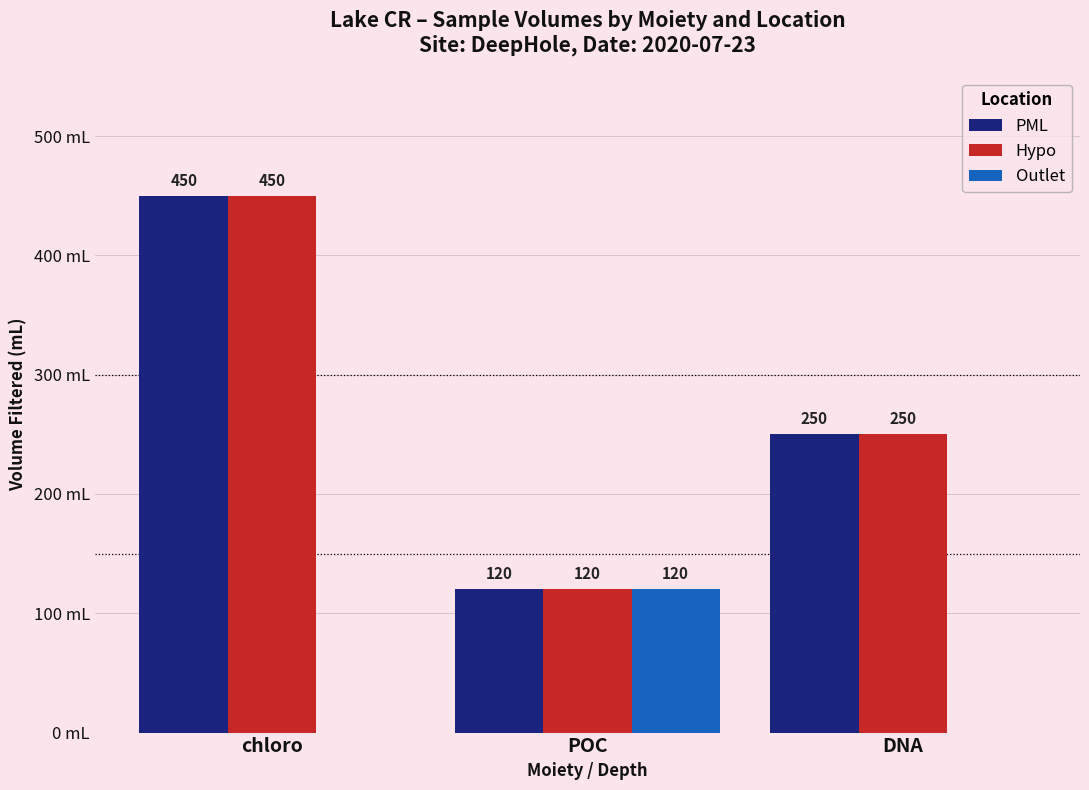

Are the bars horizontal?

No